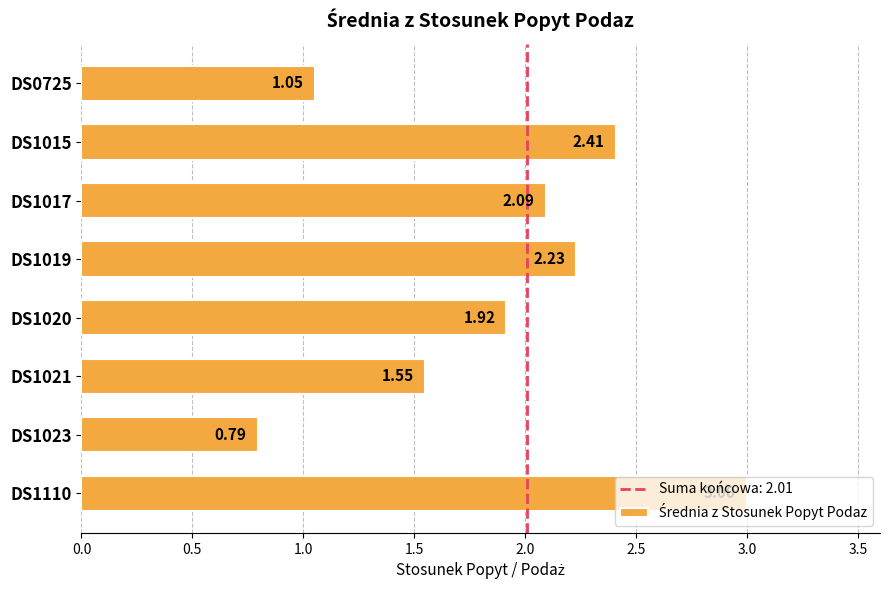

How many bars are there in total?

8